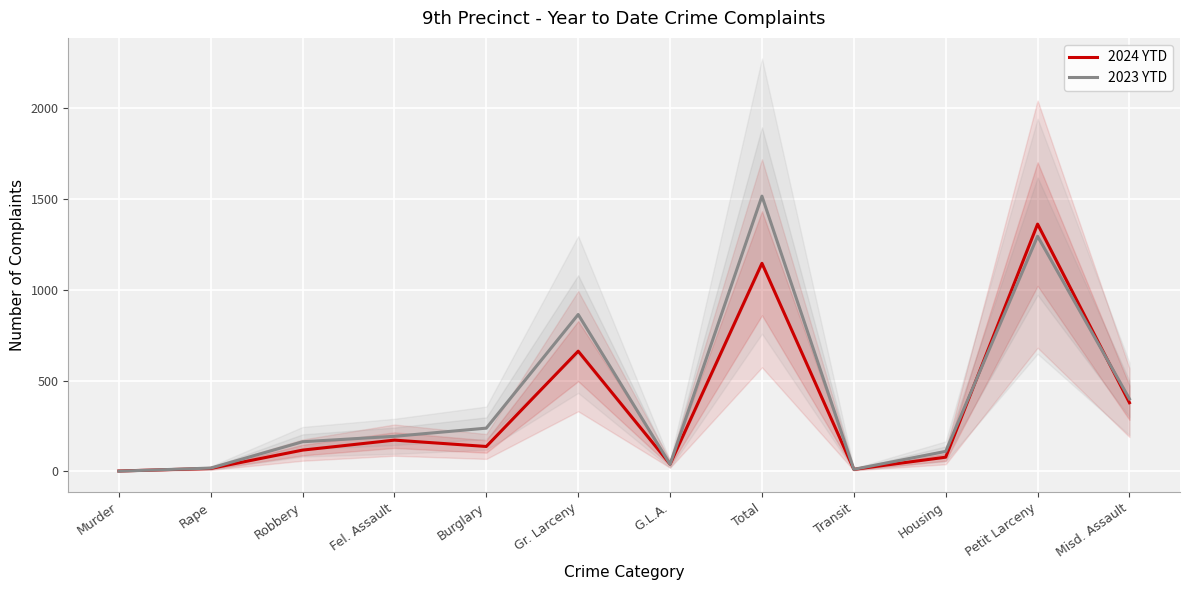

How many intersections are there between 2024 YTD and 2023 YTD?

5